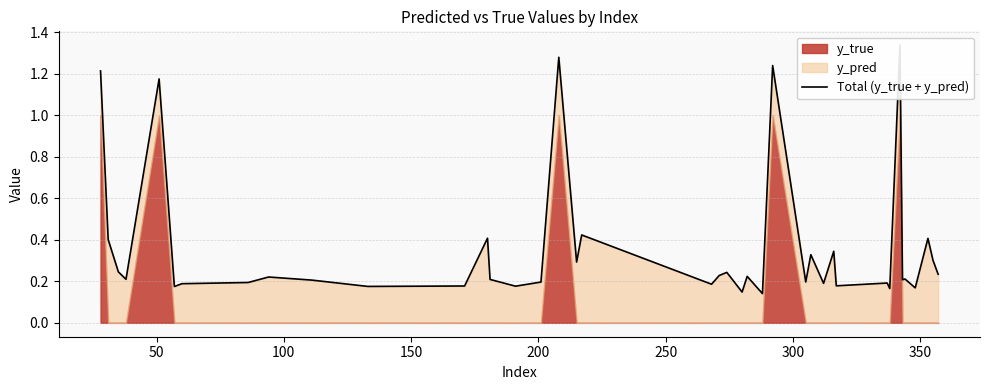

Reading left to right, what are all the values shown in this chart?

1.2	0.4	0.2	0.2	1.2	0.2	0.2	0.2	0.2	0.2	0.2	0.2	0.4	0.2	0.2	0.2	1.3	0.3	0.4	0.2	0.2	0.2	0.1	0.2	0.1	1.2	0.2	0.3	0.2	0.3	0.2	0.2	0.2	1.3	0.2	0.2	0.2	0.4	0.3	0.2